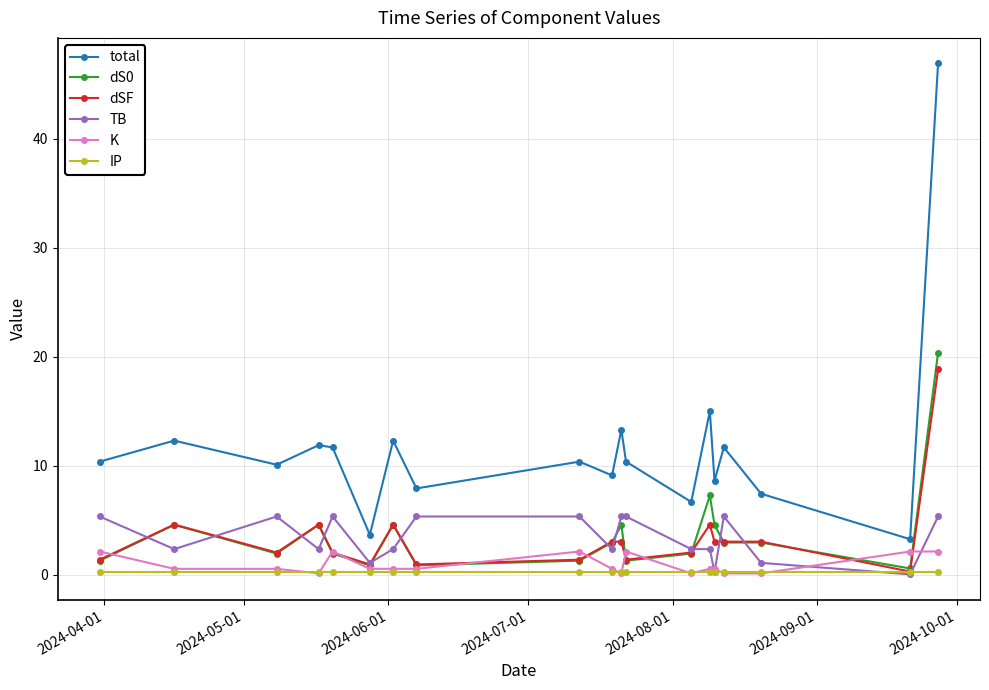

Which series has the largest range (max minus min)?

total